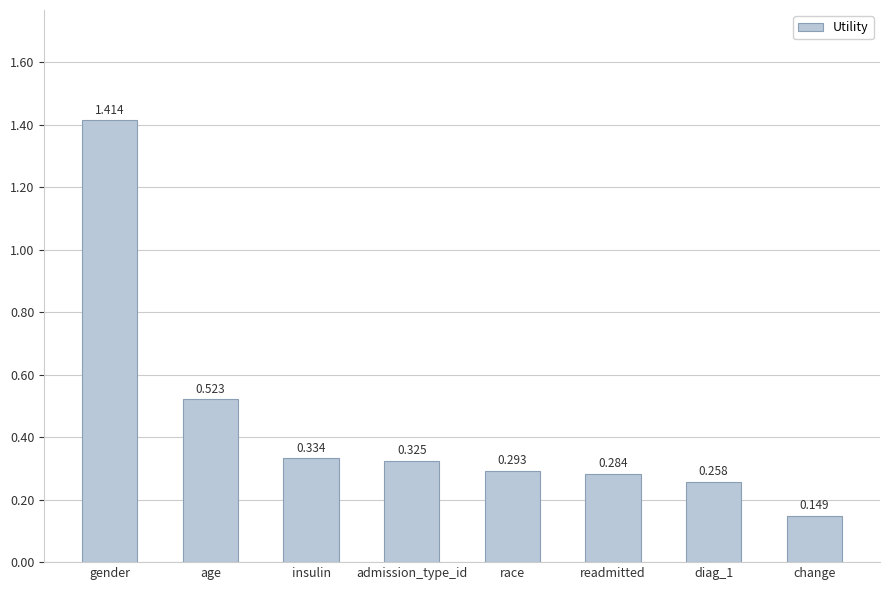

What is the label of the 6th bar from the right?

insulin